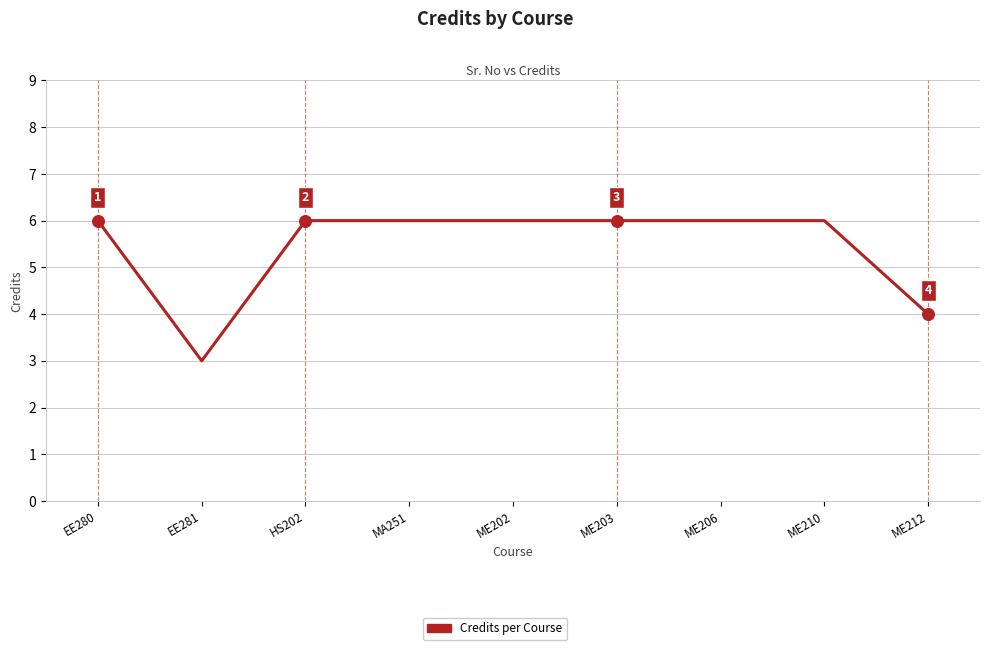

What is the ratio of the value at MA251 to the value at ME202?

1.0